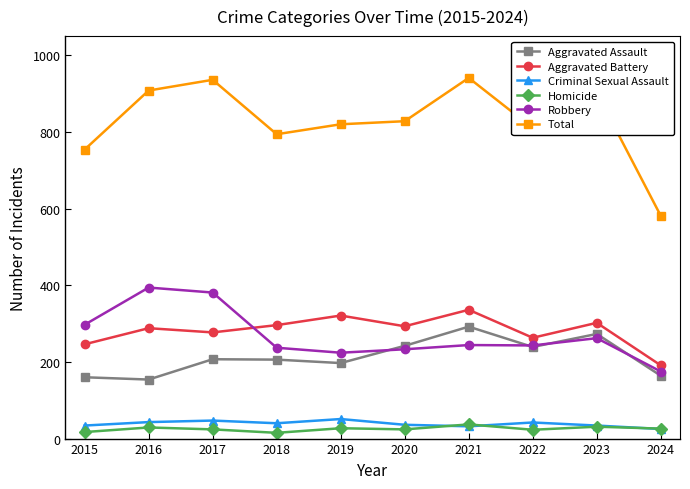

What is the highest value of the Aggravated Battery series?

336